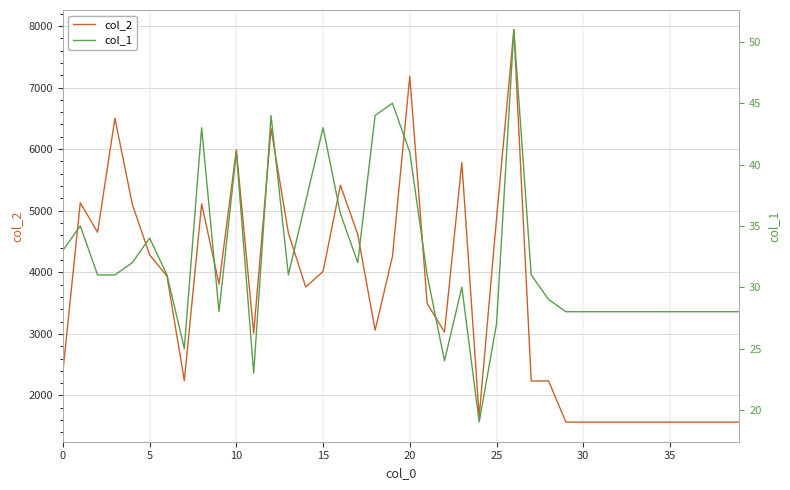

At which category does the chart reach its minimum across all series?

24